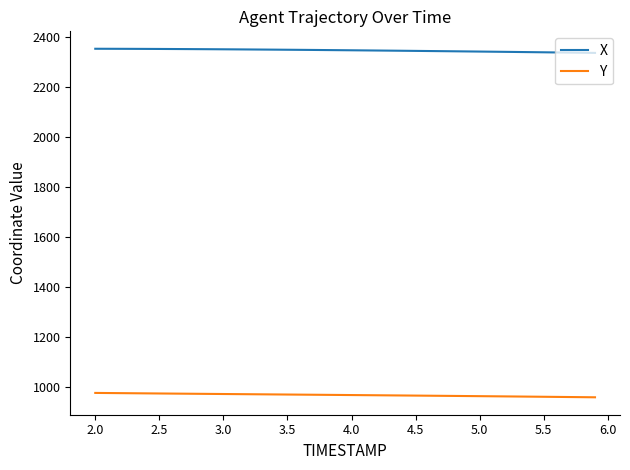

What is the minimum value shown in the chart?

956.8